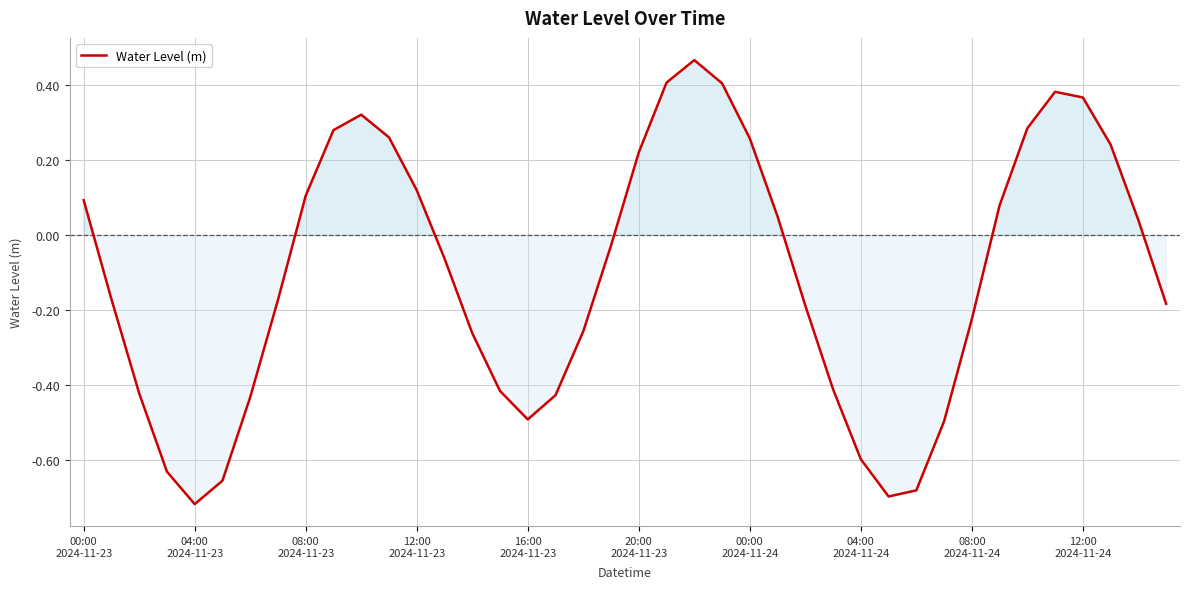

List the labels in order of value, largest first.

22, 21, 23, 35, 36, 10, 34, 12:00
2024-11-24, 11, 24, 37, 20, 12, 08:00
2024-11-24, 00:00
2024-11-23, 33, 25, 38, 19, 13, 04:00
2024-11-23, 04:00
2024-11-24, 39, 26, 32, 18, 14, 27, 15, 08:00
2024-11-23, 17, 00:00
2024-11-24, 16, 31, 28, 12:00
2024-11-23, 20:00
2024-11-23, 30, 29, 16:00
2024-11-23